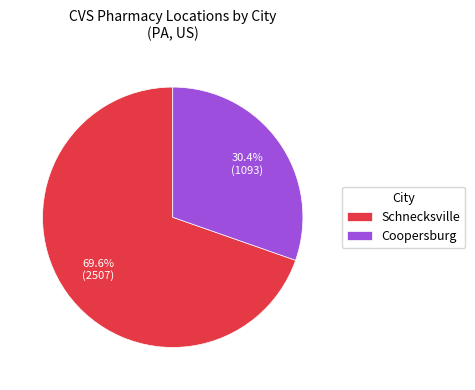

How many segments does this pie chart have?

2